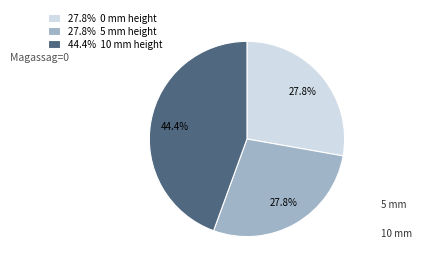

Combined, what portion of the pie is 44.4% 10 mm height and 27.8% 5 mm height?

72.2%